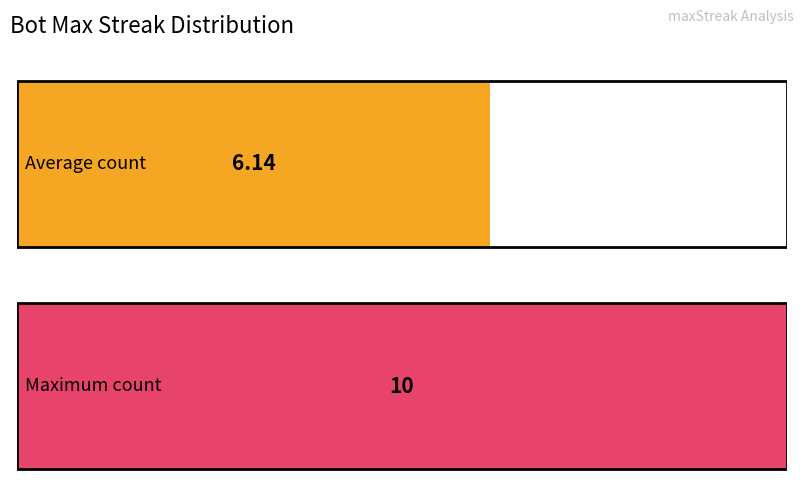

Which has a higher value, 6 or 14?

14